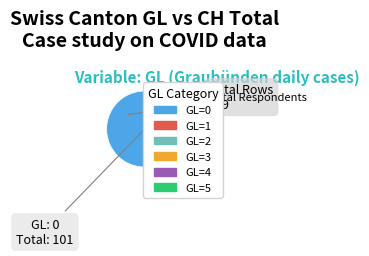

What is the ratio of the value at GL=2 to the value at GL=0?

0.2